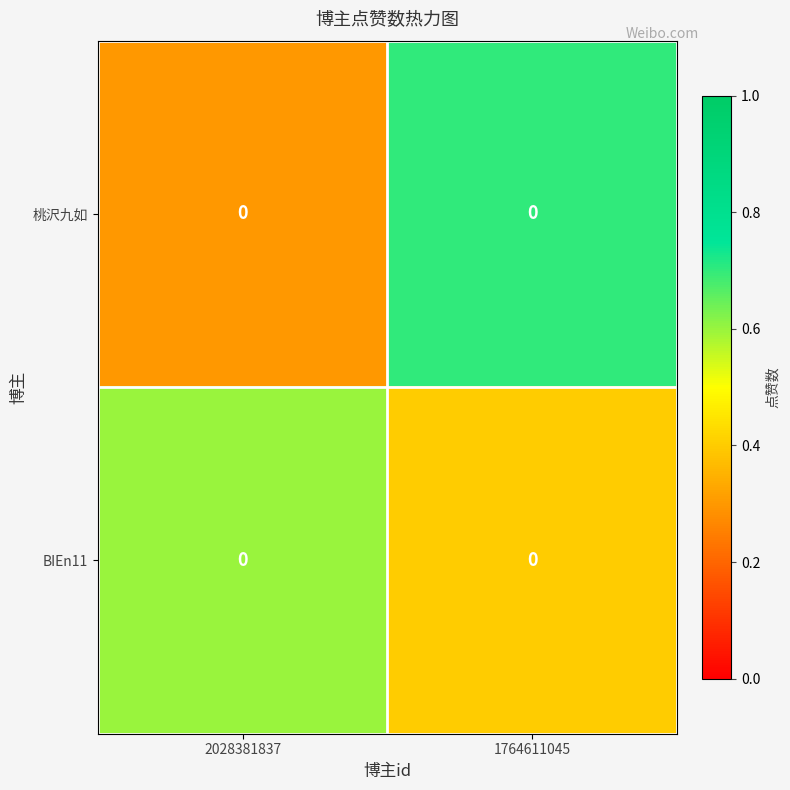

What is the minimum value shown in the chart?

0.3